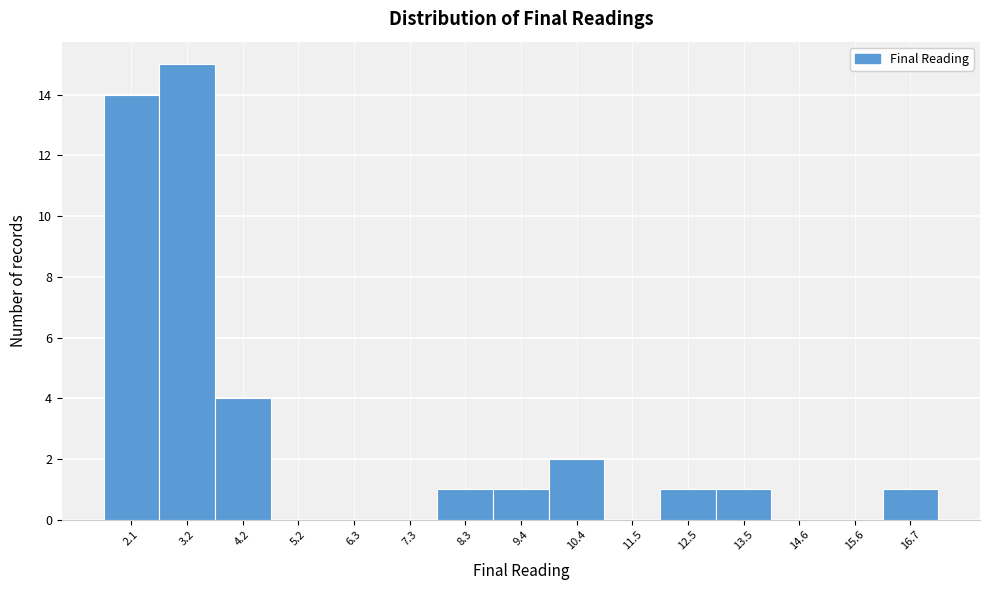

Reading left to right, what are all the values shown in this chart?

2.1=14	3.2=15	4.2=4	5.2=0	6.3=0	7.3=0	8.3=1	9.4=1	10.4=2	11.5=0	12.5=1	13.5=1	14.6=0	15.6=0	16.7=1